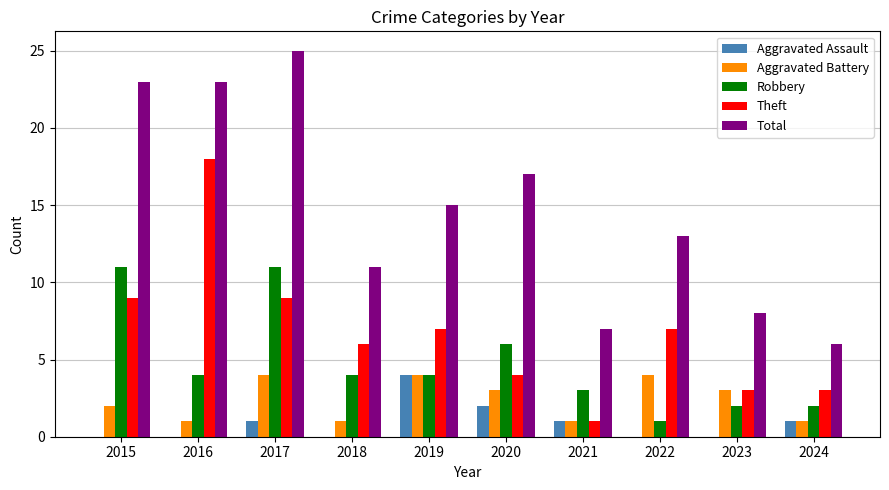

At which label does Aggravated Battery first exceed 3?

2017